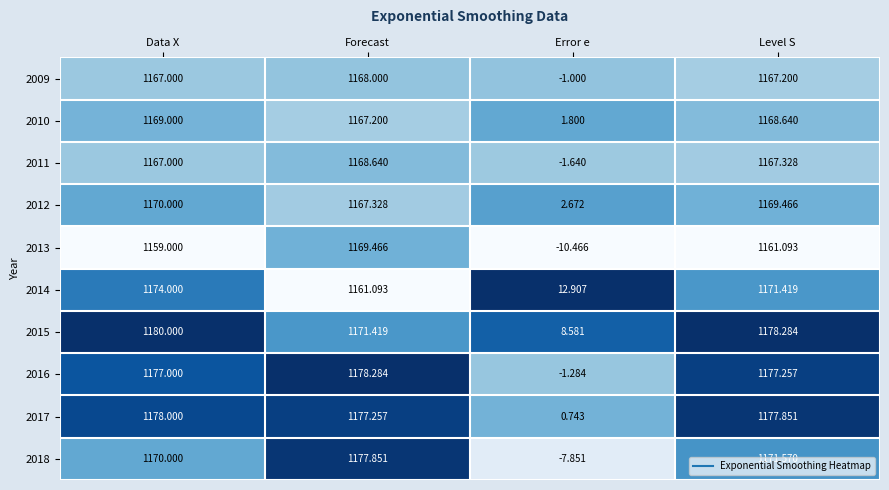

What is the maximum value shown in the chart?

1180.0